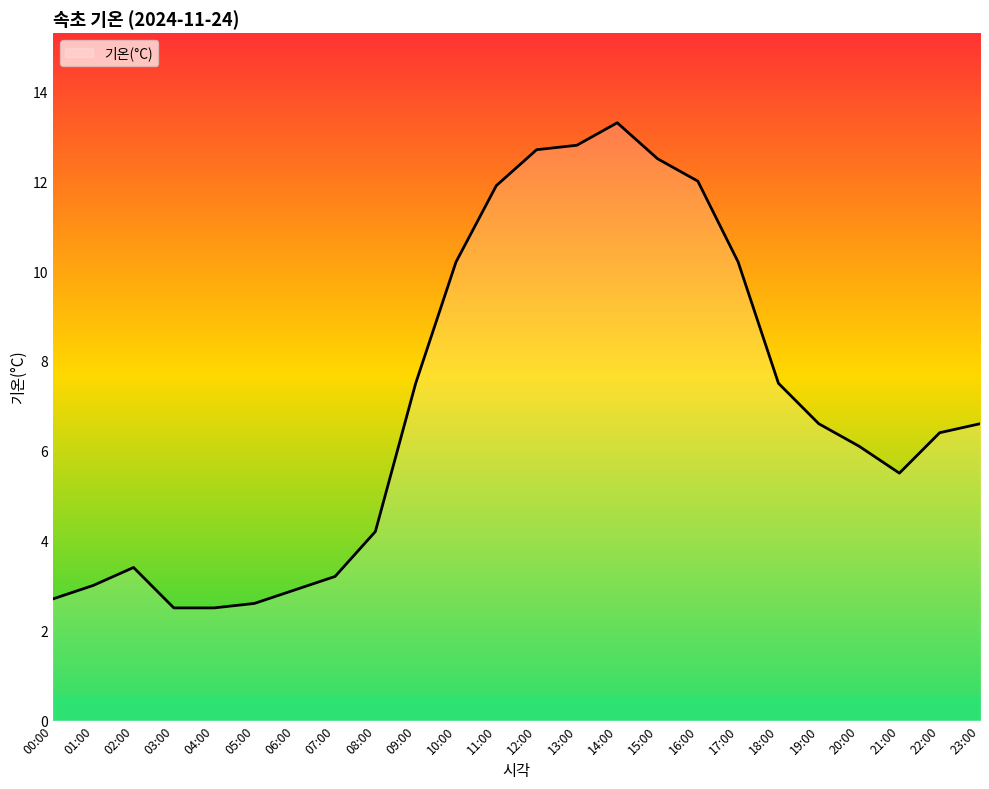

The chart shows a value of 3.2 at 07:00. True or false?

True